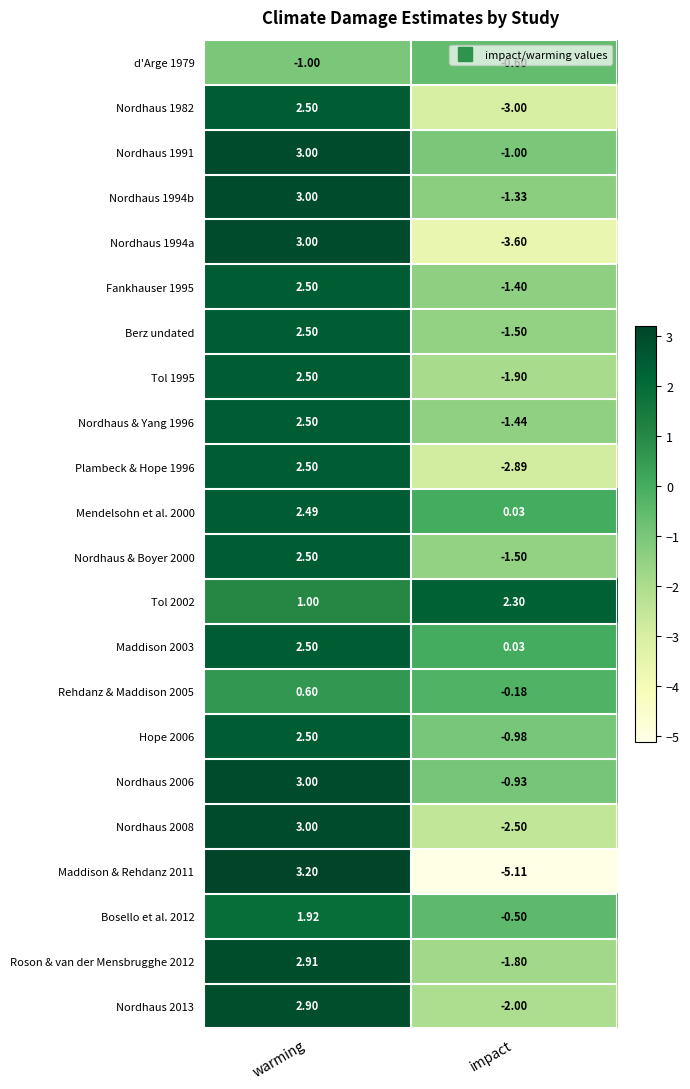

Where is Nordhaus 2006 nearest to the value 1?

impact